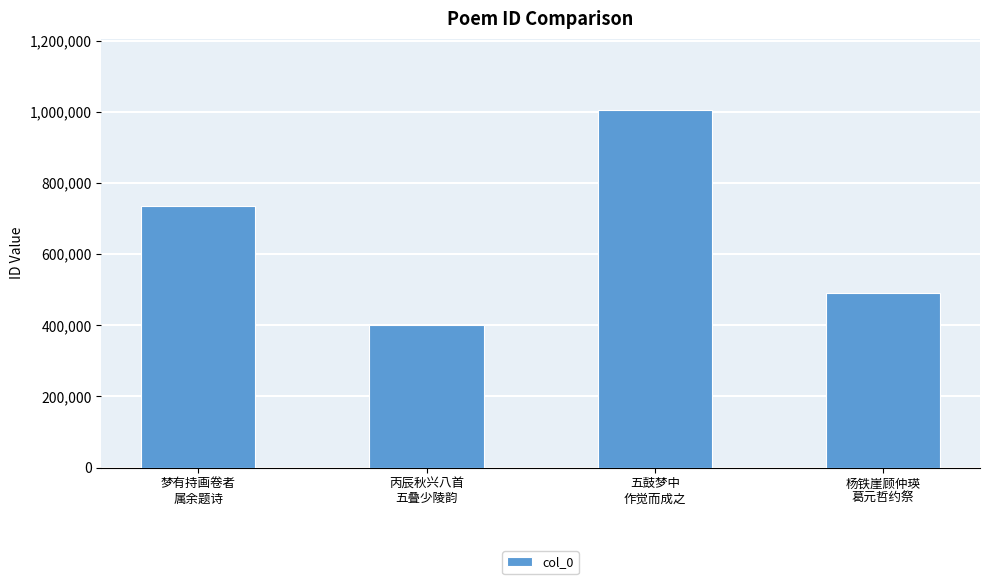

How many bars are there in total?

4